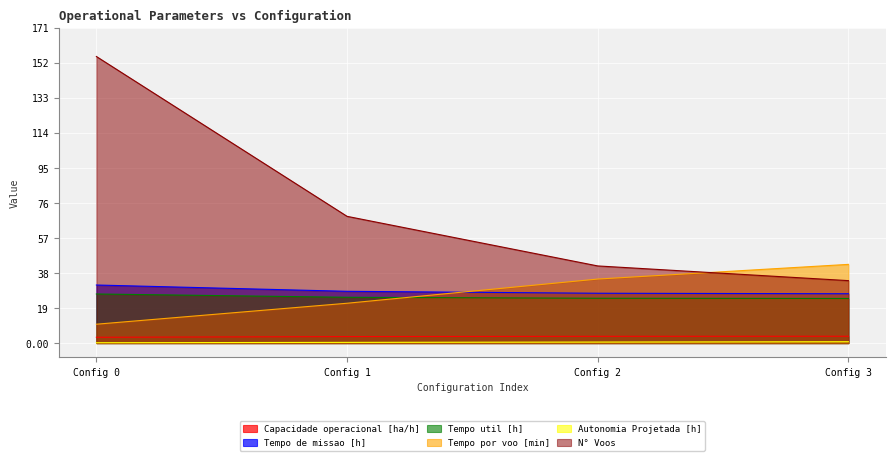

Reading right to left, extract all data points from this chart.

Capacidade operacional [ha/h]: 3.7	3.7	3.5	3.2
Tempo de missao [h]: 26.9	27.1	28.2	31.6
Tempo util [h]: 24.3	24.4	24.9	26.7
Tempo por voo [min]: 42.9	34.9	21.7	10.3
Autonomia Projetada [h]: 0.8	0.6	0.4	0.2
N° Voos: 34.0	42.0	69.0	156.0